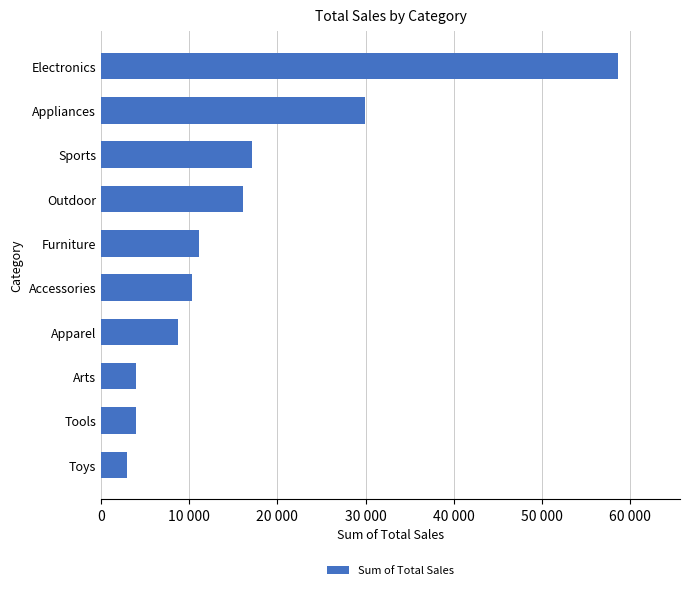

Which category has the highest value across all series?

Electronics